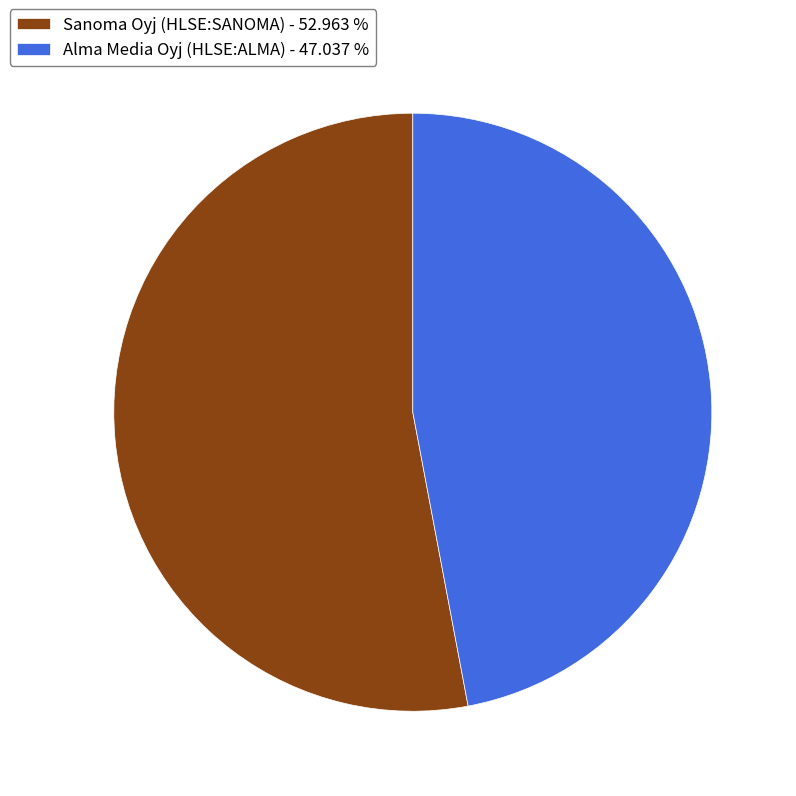

What is the ratio of the value at Sanoma Oyj (HLSE:SANOMA) - 52.963 % to the value at Alma Media Oyj (HLSE:ALMA) - 47.037 %?

1.1